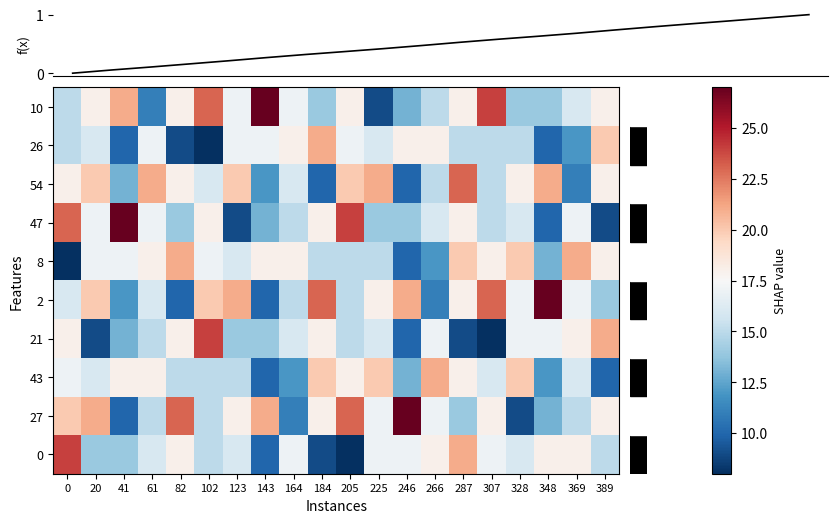

What is the difference between the row_2 values at 389 and 225?

3